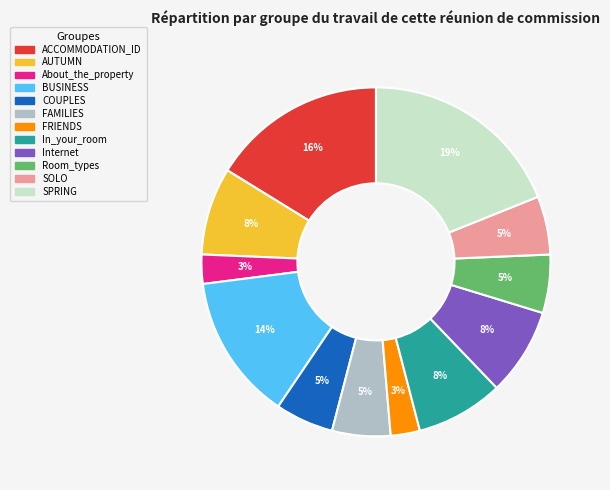

To the nearest percent, what is the difference between the largest and smallest slice percentages?

16%